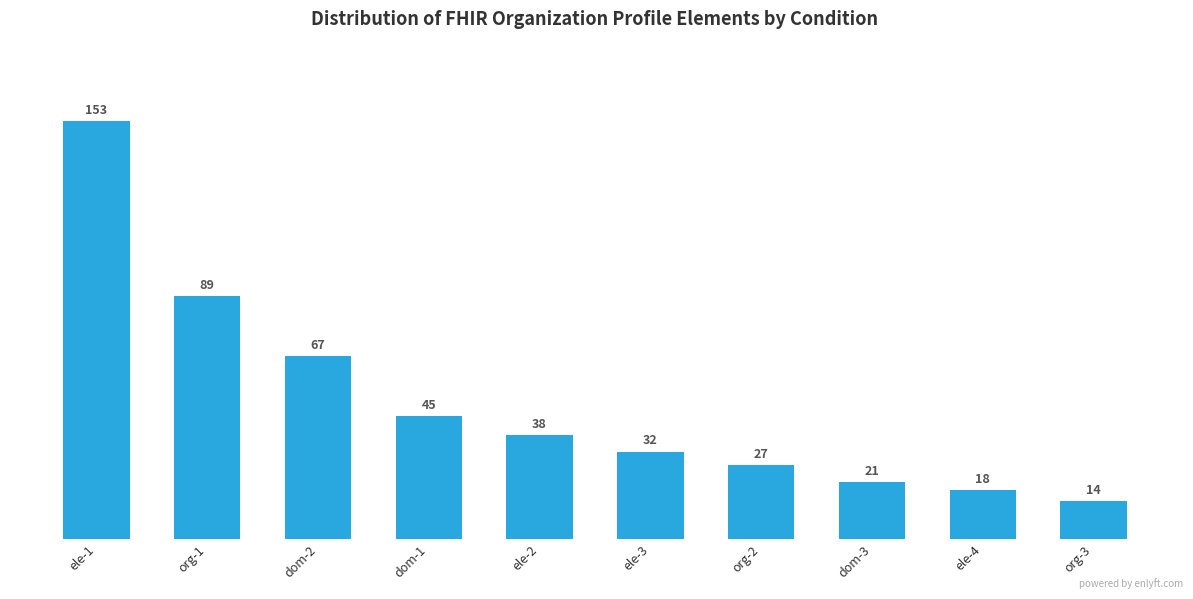

The chart shows a value of 38 at ele-2. True or false?

True